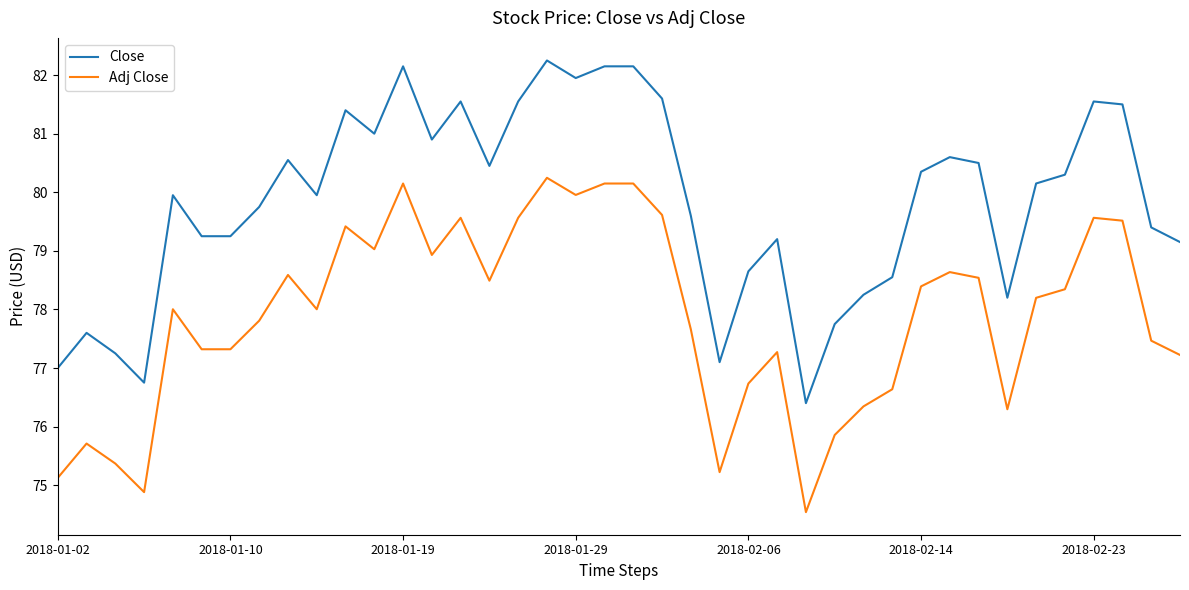

True or false: Close and Adj Close cross at least once.

False